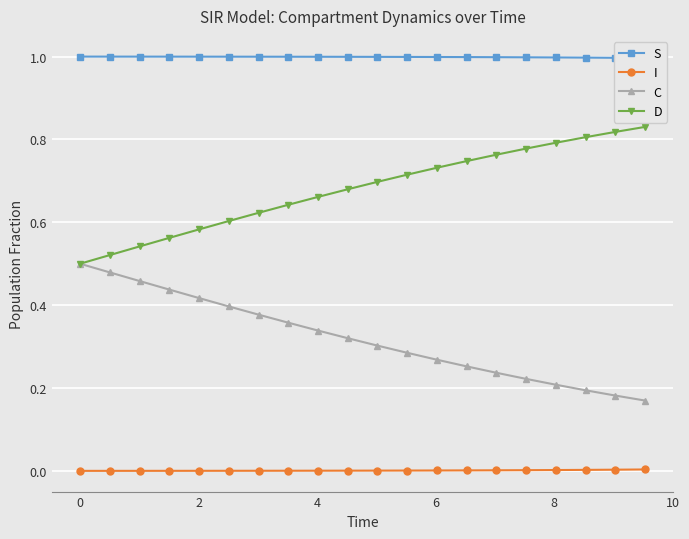

True or false: I and D intersect in this chart.

False